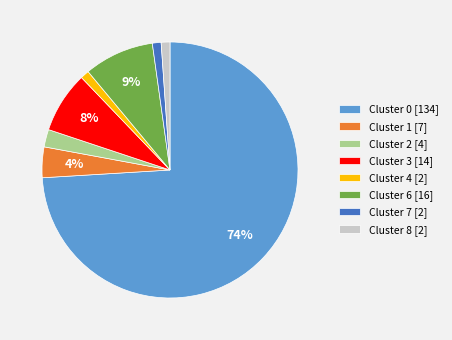

Combined, do Cluster 1 [7] and Cluster 7 [2] account for over 50%?

No